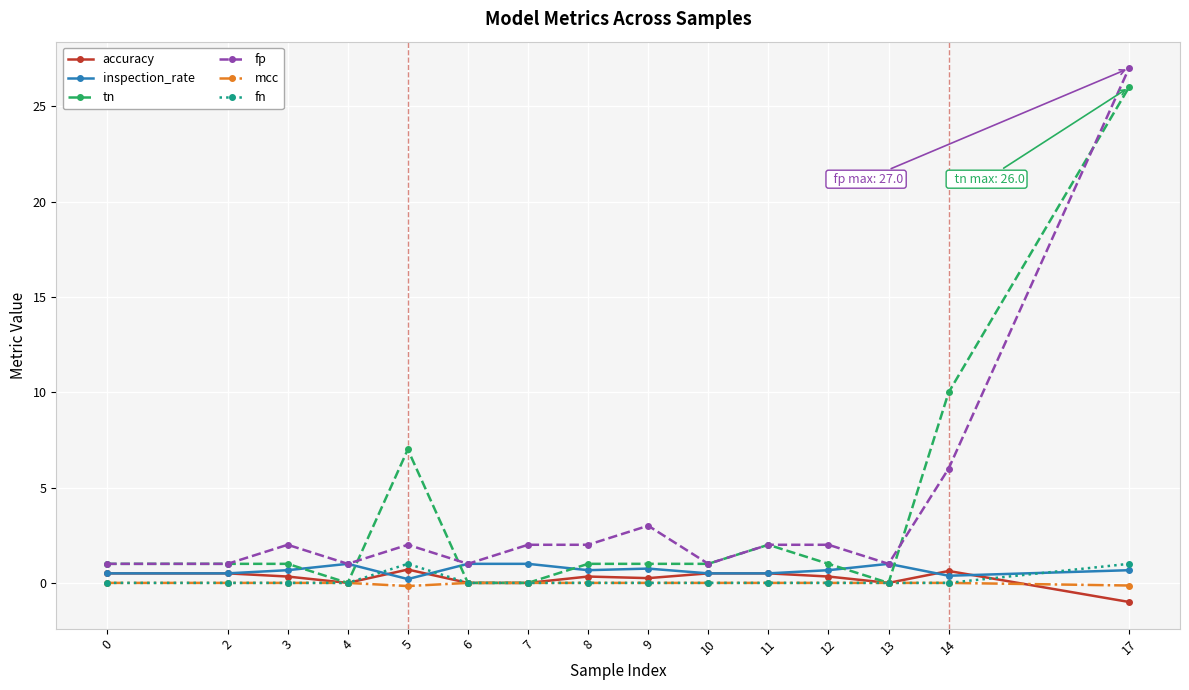

What is the minimum value shown in the chart?

-1.0